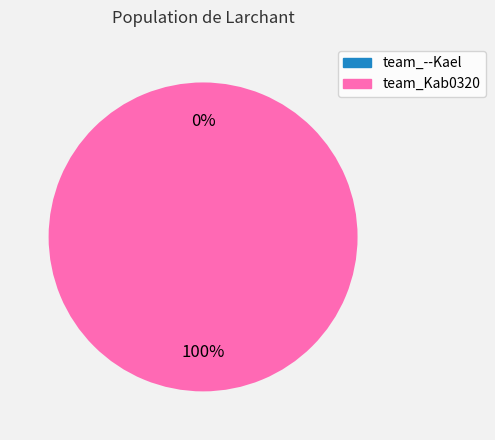

Is it true that team_--Kael is 12% of the pie?

False